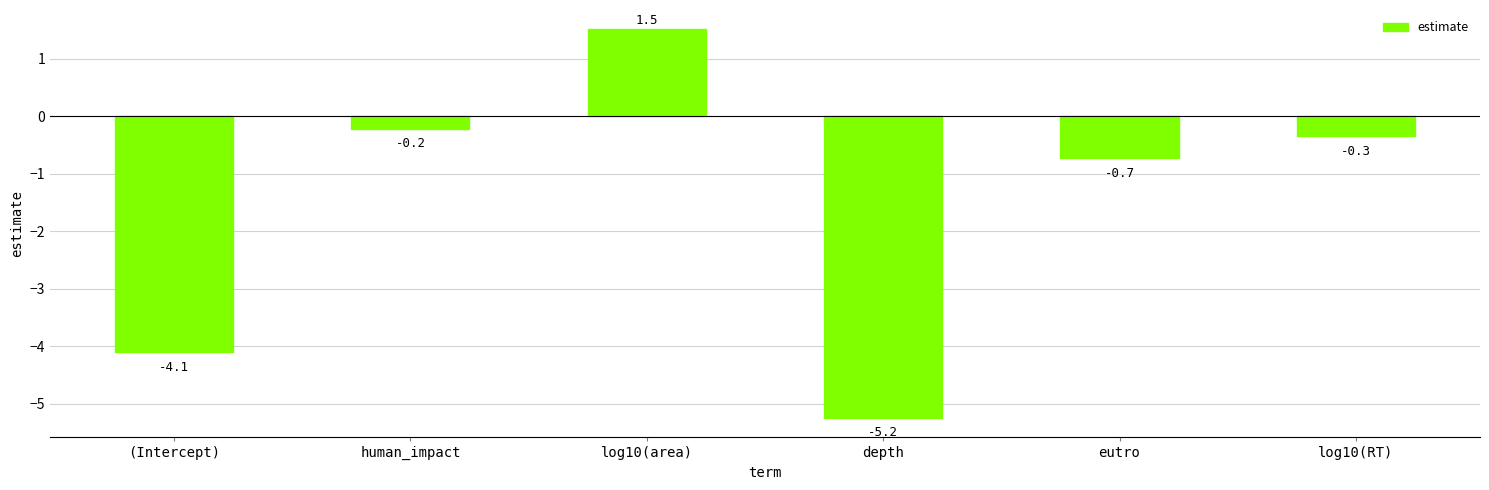

What is the difference between the second highest and minimum values?

5.0